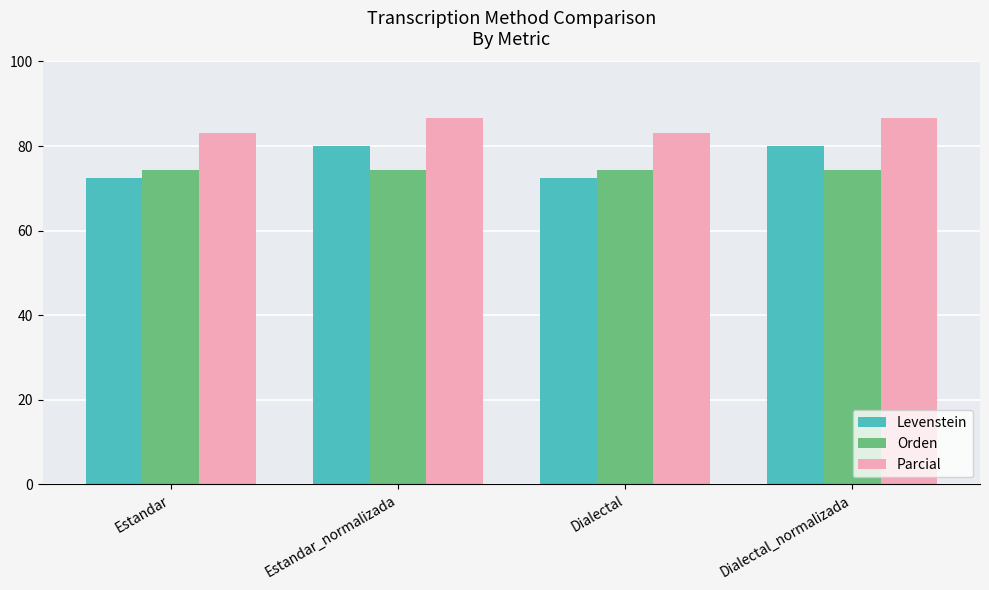

How many groups of bars are there?

4